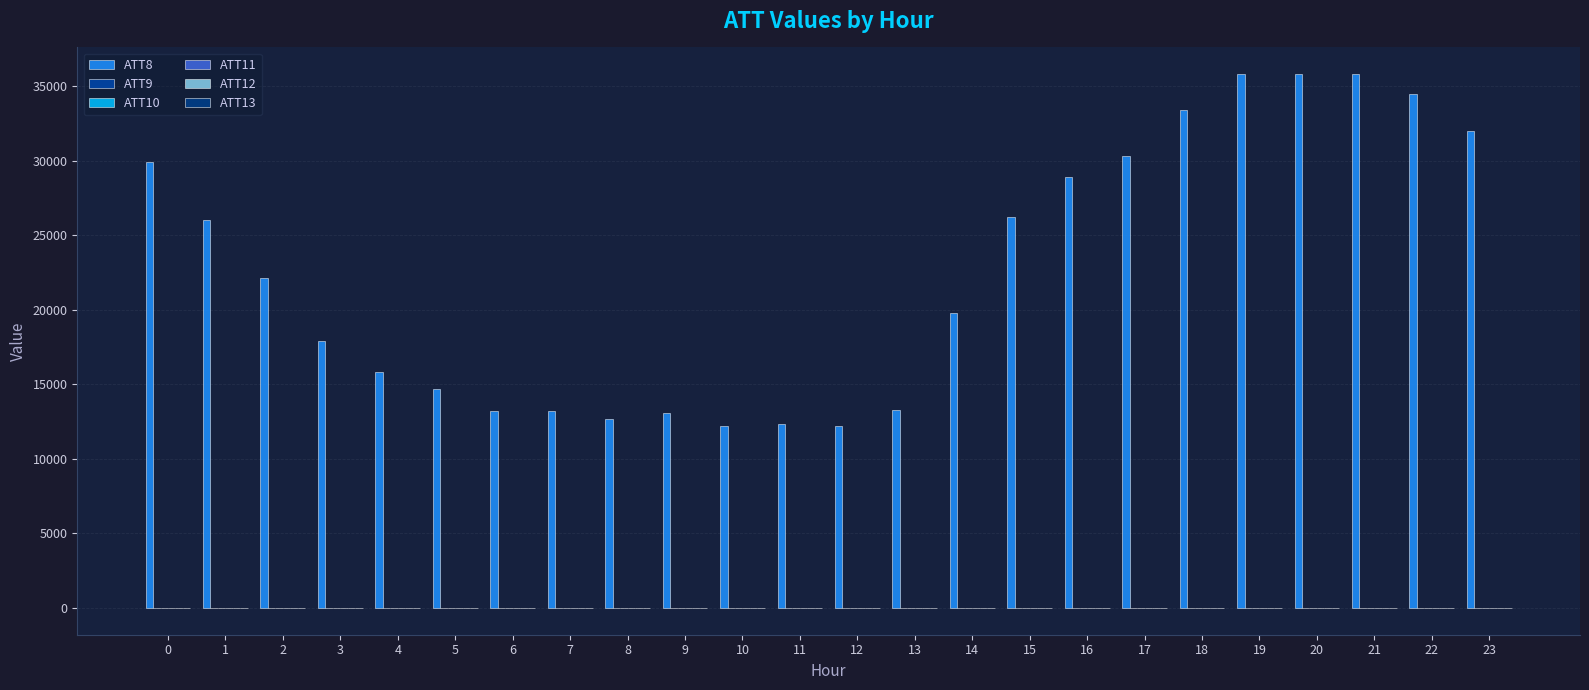

What is the total value across all series at 9?

13082.7